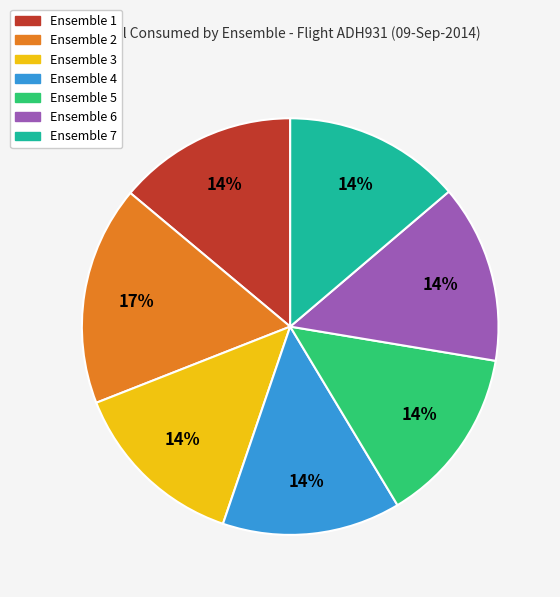

Which category has the biggest portion of the pie?

Ensemble 2